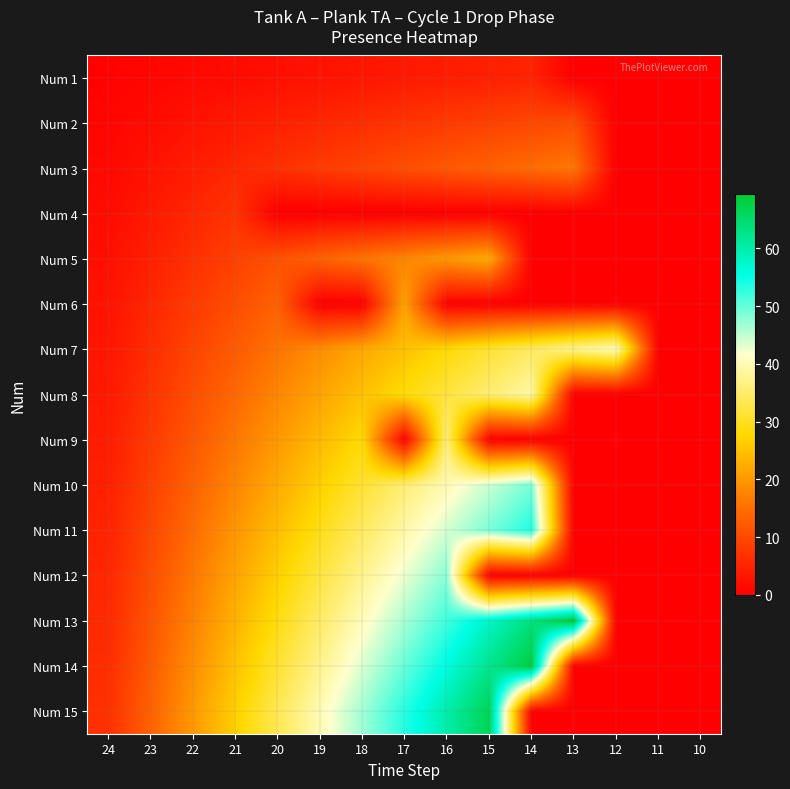

Which has a higher value, 19 or 15?

15